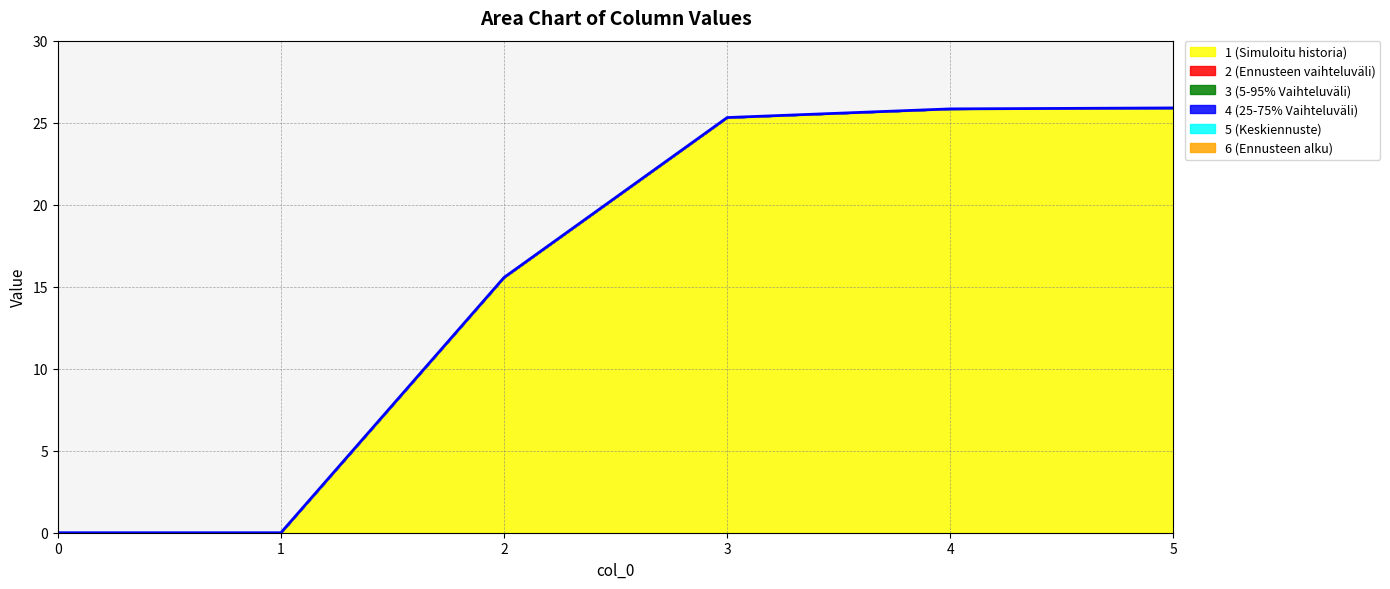

Reading left to right, transcribe all the data shown in this chart.

1: 0.0	0.0	15.6	25.3	25.8	25.9
2: 0.0	0.0	0.0	0.0	0.0	0.0
3: 0.0	0.0	0.0	0.0	0.0	0.0
4: 0.0	0.0	0.0	0.0	0.0	0.0
5: 0.0	0.0	0.0	0.0	0.0	0.0
6: 0.0	0.0	0.0	0.0	0.0	0.0